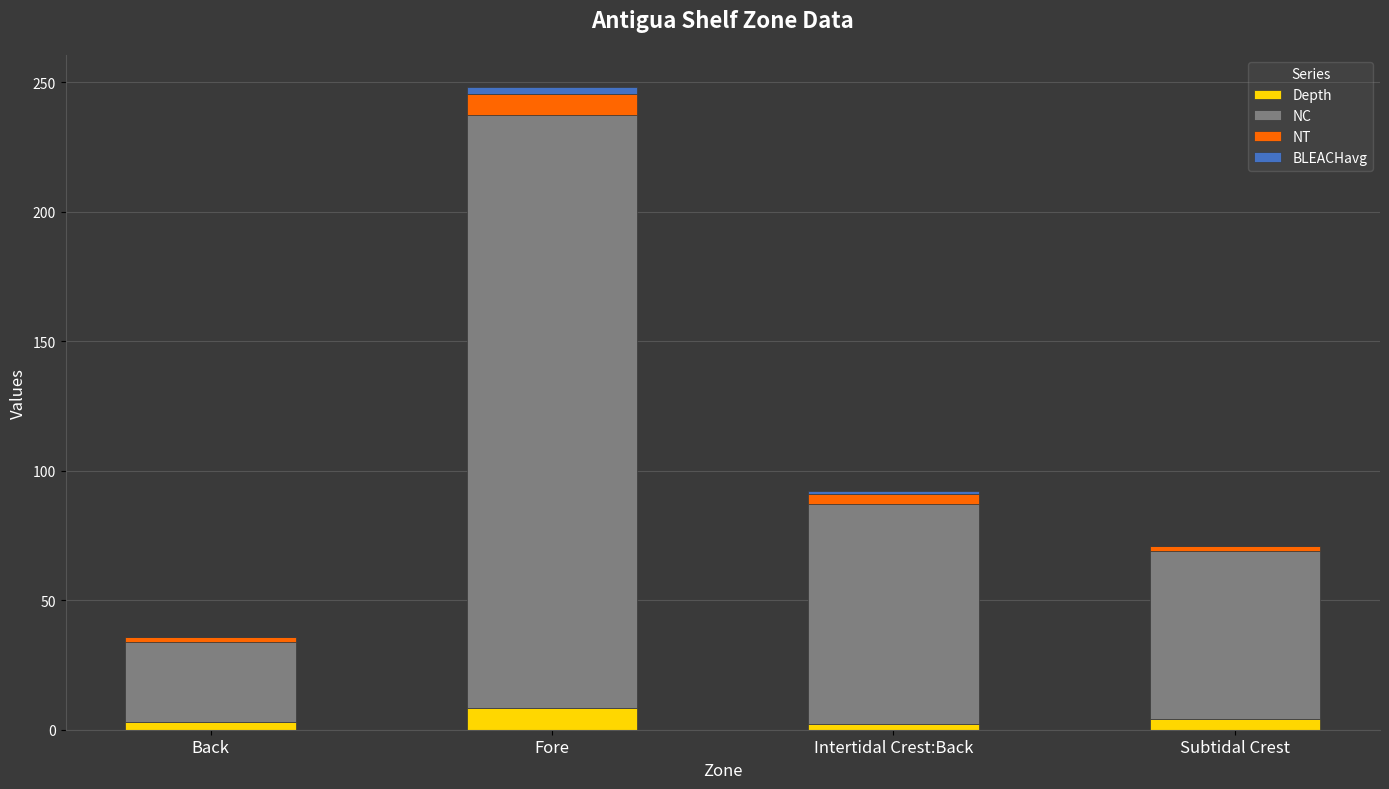

True or false: Depth has a value of 8.4 at Fore.

True